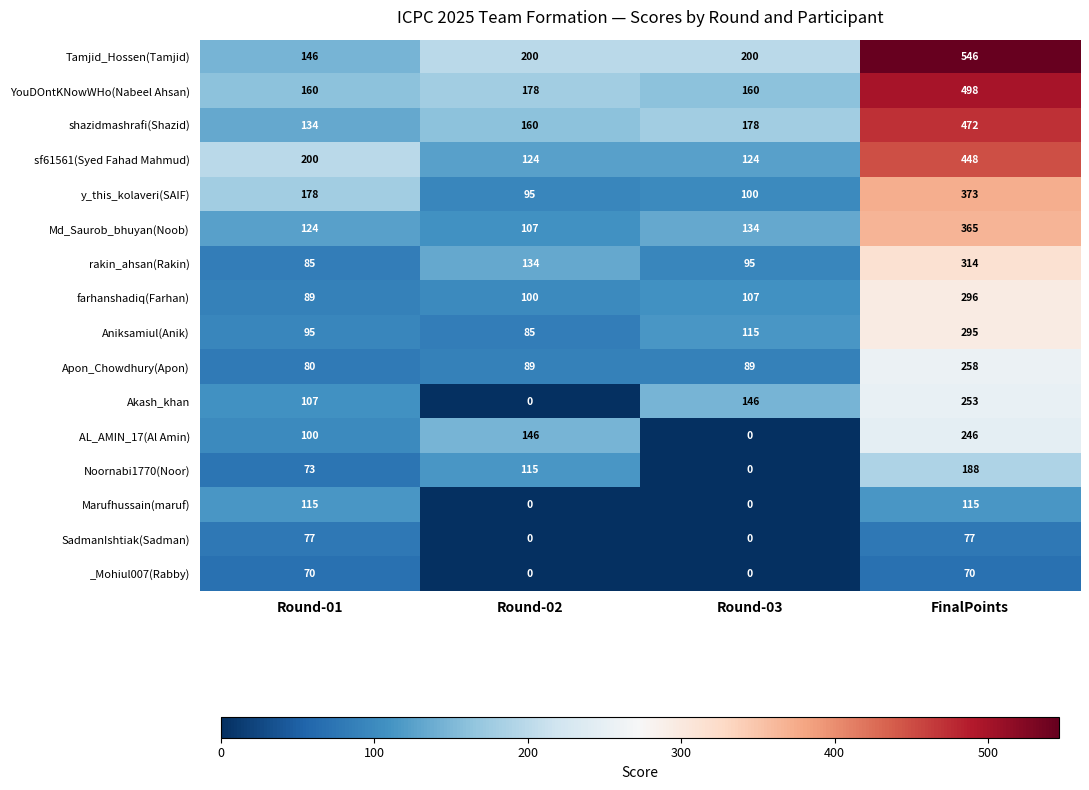

What is the highest value of the AL_AMIN_17(Al Amin) series?

246